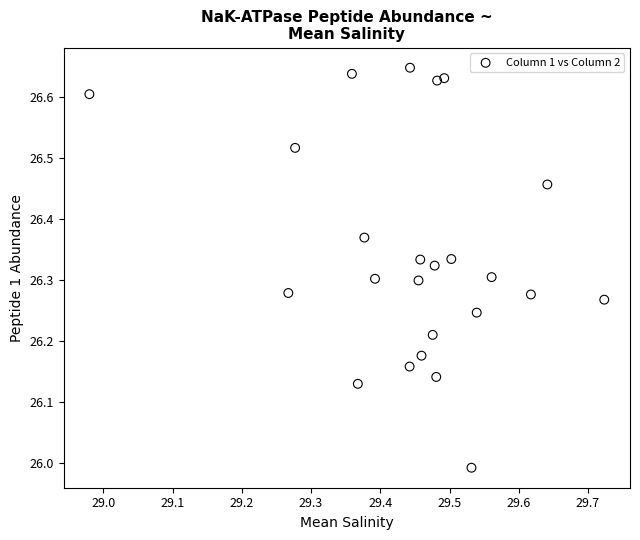

What is the range of Y values (max minus min)?

0.7